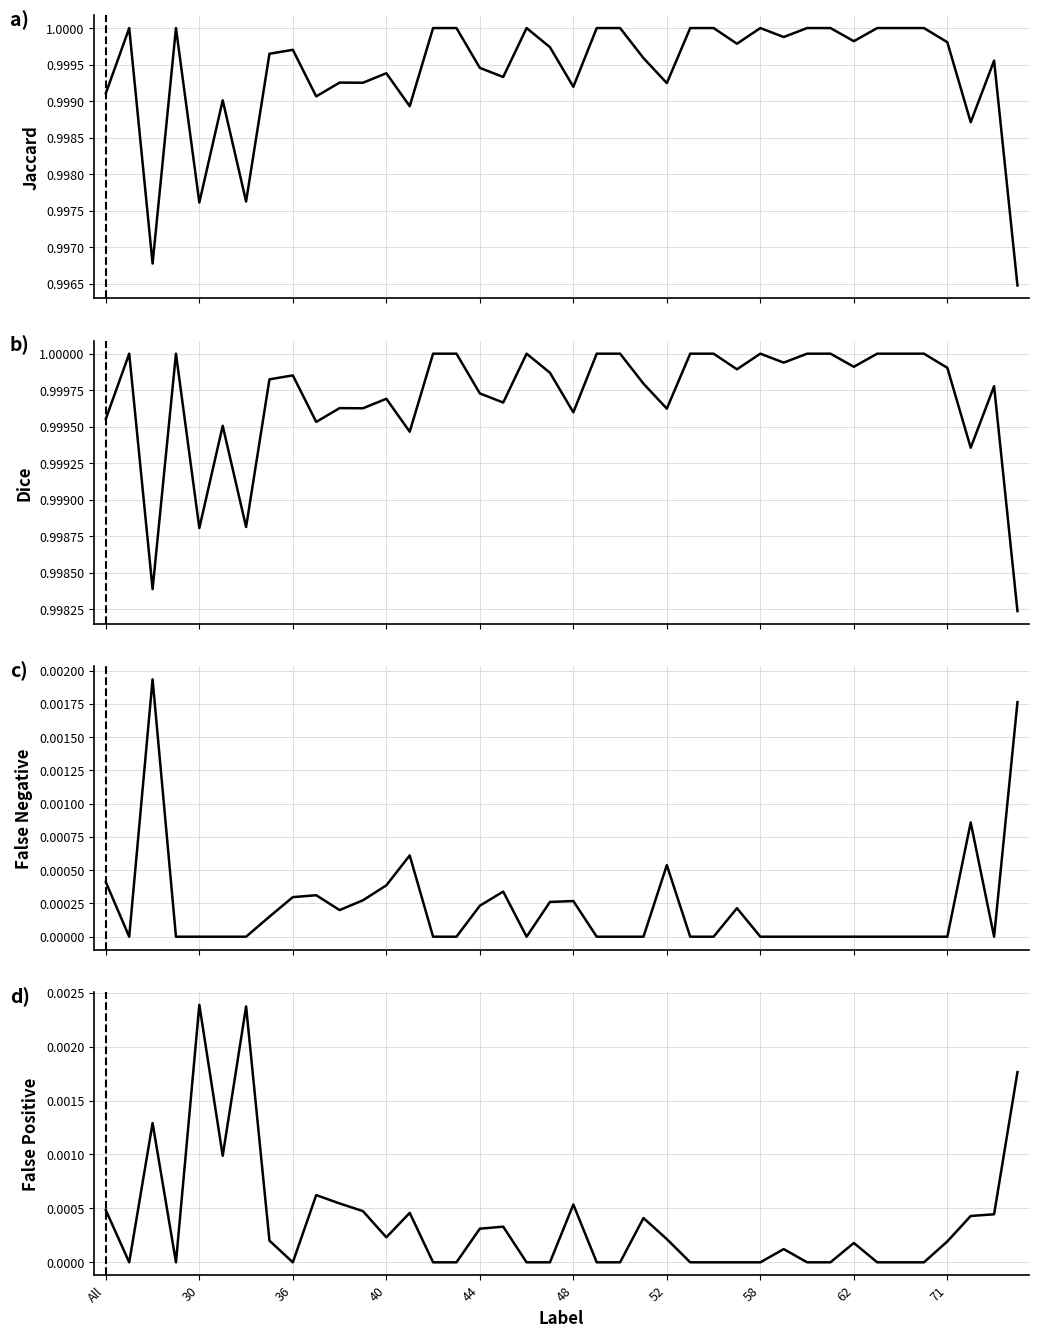

What are all the series names shown in the legend?

Jaccard, Dice, FalseNegative, FalsePositive